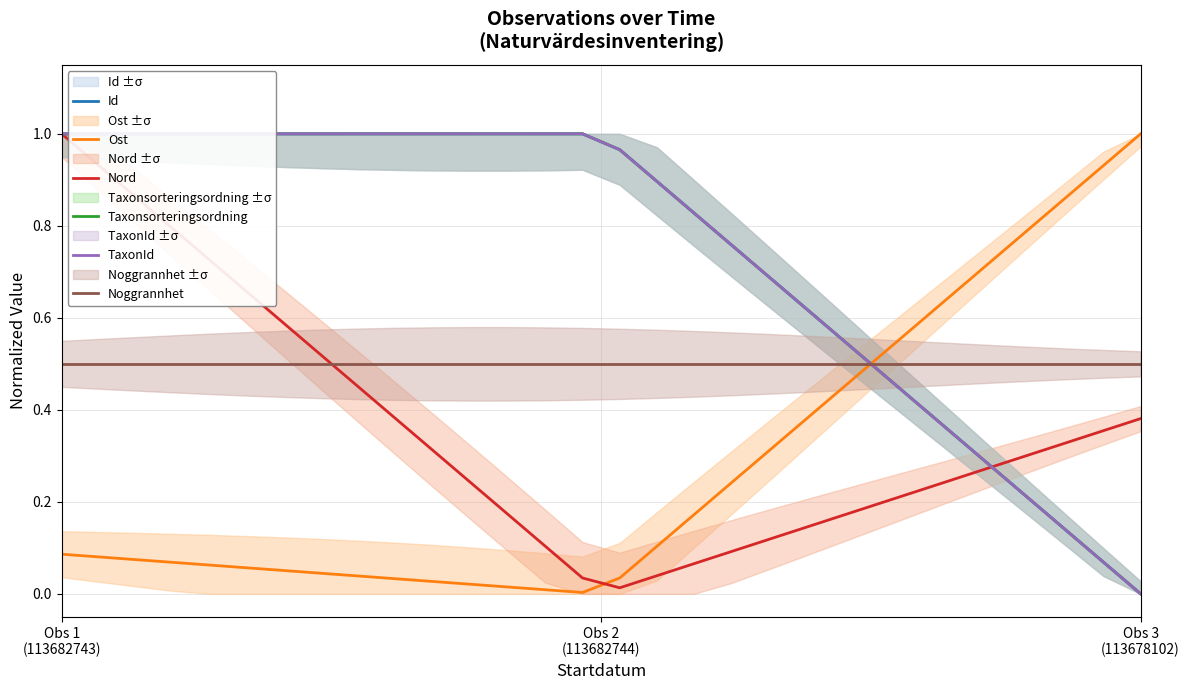

Reading left to right, transcribe all the data shown in this chart.

Id: 1.0	1.0	1.0	1.0	1.0	1.0	1.0	1.0	1.0	1.0	1.0	1.0	1.0	1.0	1.0	1.0	0.9	0.8	0.8	0.7	0.6	0.6	0.5	0.4	0.3	0.3	0.2	0.1	0.1	0.0
Ost: 0.1	0.1	0.1	0.1	0.1	0.1	0.1	0.0	0.0	0.0	0.0	0.0	0.0	0.0	0.0	0.0	0.1	0.2	0.2	0.3	0.4	0.4	0.5	0.6	0.7	0.7	0.8	0.9	0.9	1.0
Nord: 1.0	0.9	0.9	0.8	0.7	0.7	0.6	0.5	0.4	0.4	0.3	0.2	0.2	0.1	0.0	0.0	0.0	0.1	0.1	0.1	0.1	0.2	0.2	0.2	0.2	0.3	0.3	0.3	0.4	0.4
Taxonsorteringsordning: 1.0	1.0	1.0	1.0	1.0	1.0	1.0	1.0	1.0	1.0	1.0	1.0	1.0	1.0	1.0	1.0	0.9	0.8	0.8	0.7	0.6	0.6	0.5	0.4	0.3	0.3	0.2	0.1	0.1	0.0
TaxonId: 1.0	1.0	1.0	1.0	1.0	1.0	1.0	1.0	1.0	1.0	1.0	1.0	1.0	1.0	1.0	1.0	0.9	0.8	0.8	0.7	0.6	0.6	0.5	0.4	0.3	0.3	0.2	0.1	0.1	0.0
Noggrannhet: 0.5	0.5	0.5	0.5	0.5	0.5	0.5	0.5	0.5	0.5	0.5	0.5	0.5	0.5	0.5	0.5	0.5	0.5	0.5	0.5	0.5	0.5	0.5	0.5	0.5	0.5	0.5	0.5	0.5	0.5